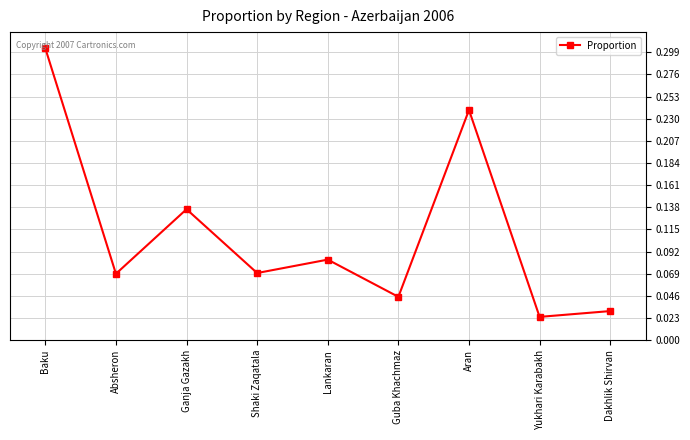

Between Shaki Zaqatala and Dakhlik Shirvan, which is larger?

Shaki Zaqatala